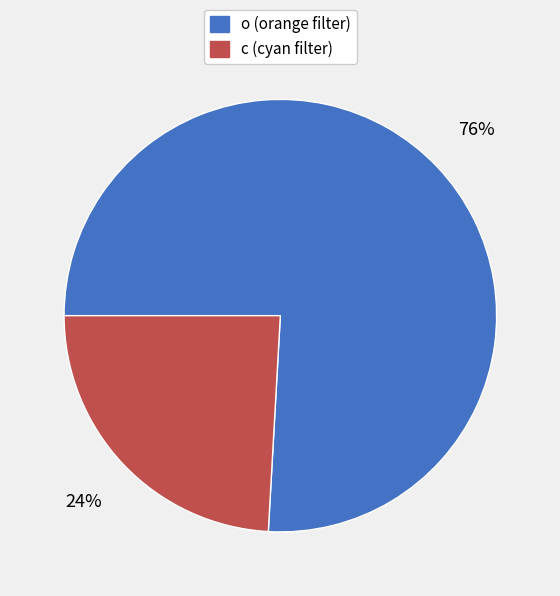

Rank the categories by value from lowest to highest.

c, o